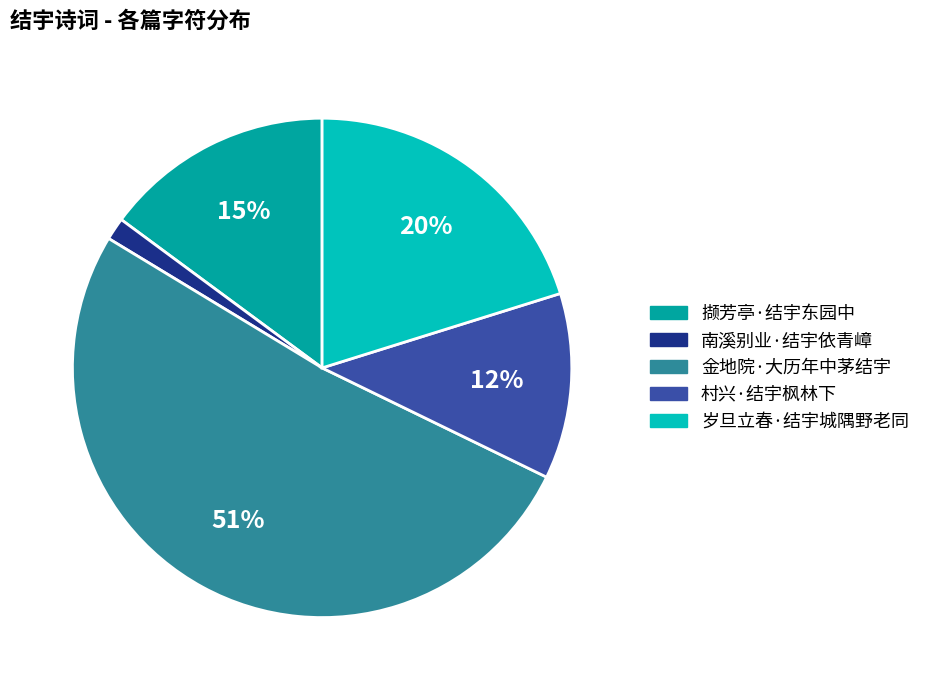

True or false: 南溪别业·结宇依青嶂 accounts for 1% of the total.

True